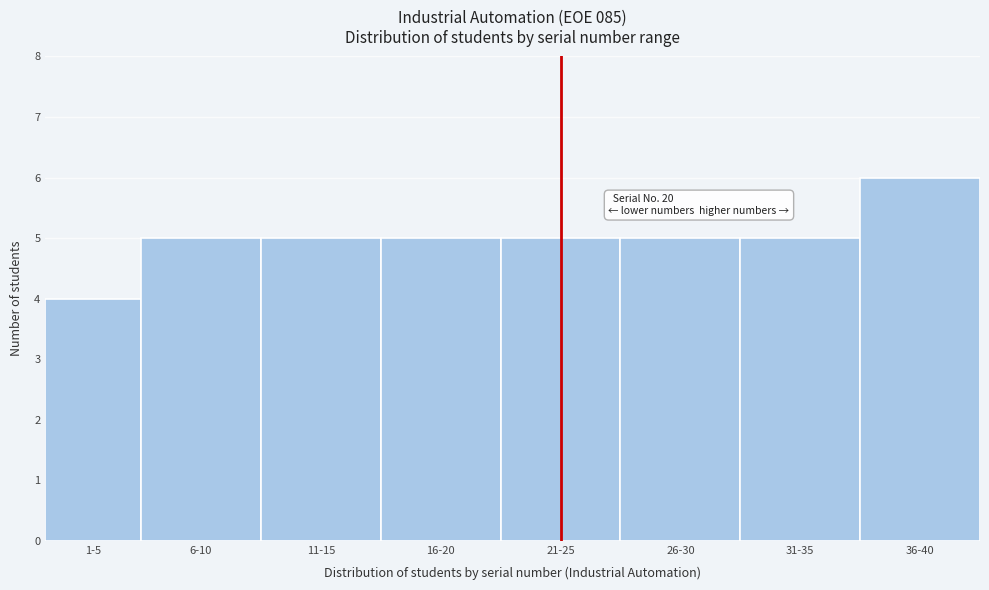

Reading right to left, extract all data points from this chart.

36-40=6	31-35=5	26-30=5	21-25=5	16-20=5	11-15=5	6-10=5	1-5=4